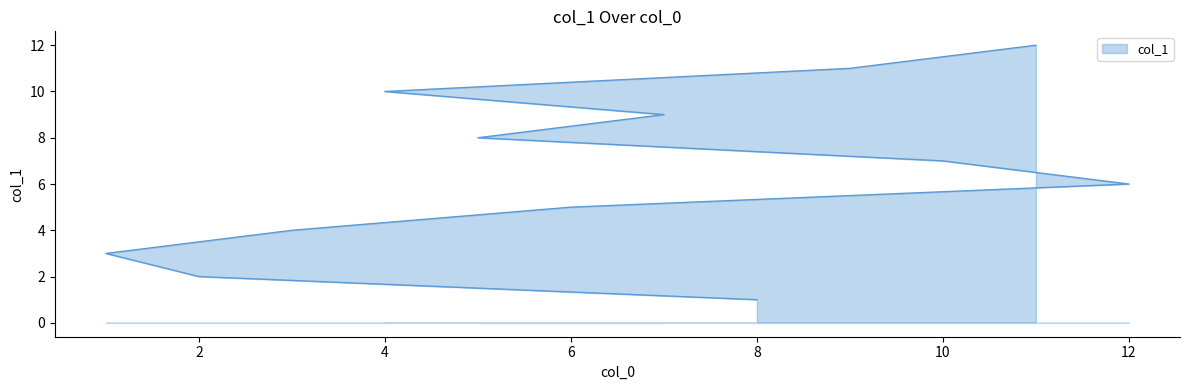

How many lines are shown in the chart?

1